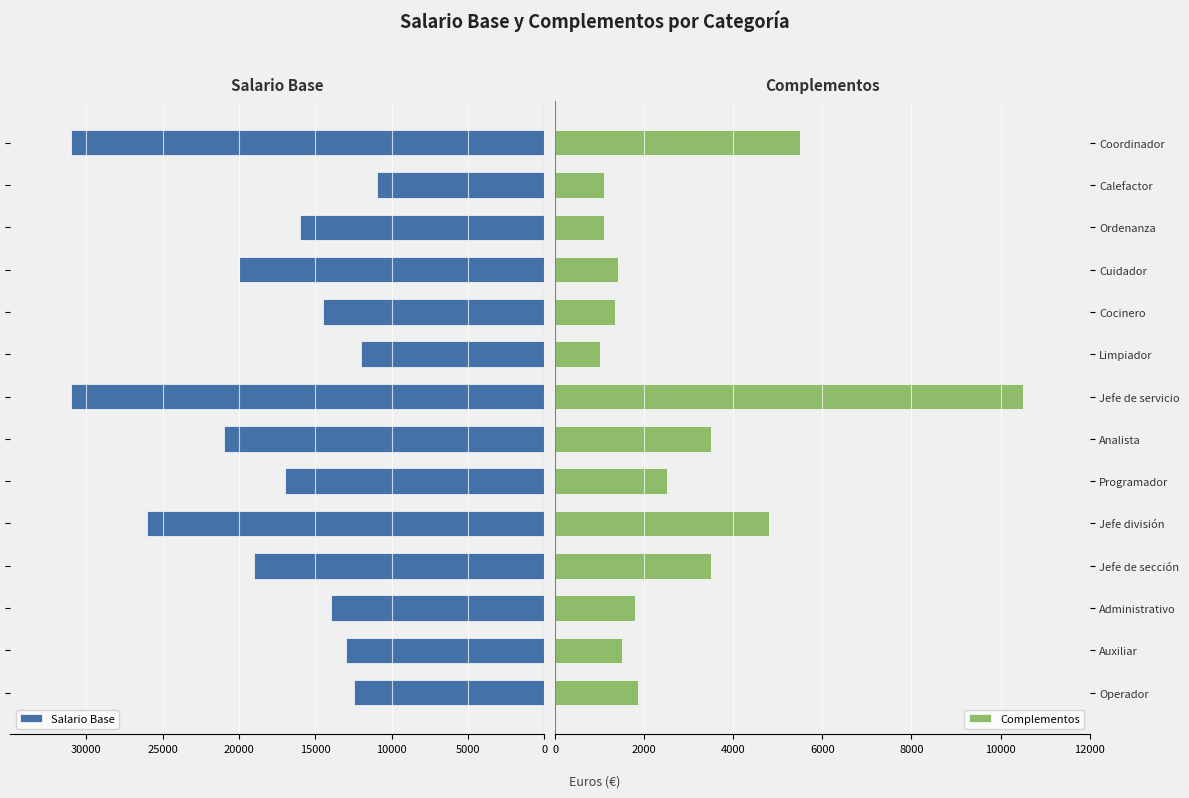

What is the value of the Salario Base bar at the 9th from the left?

-12000